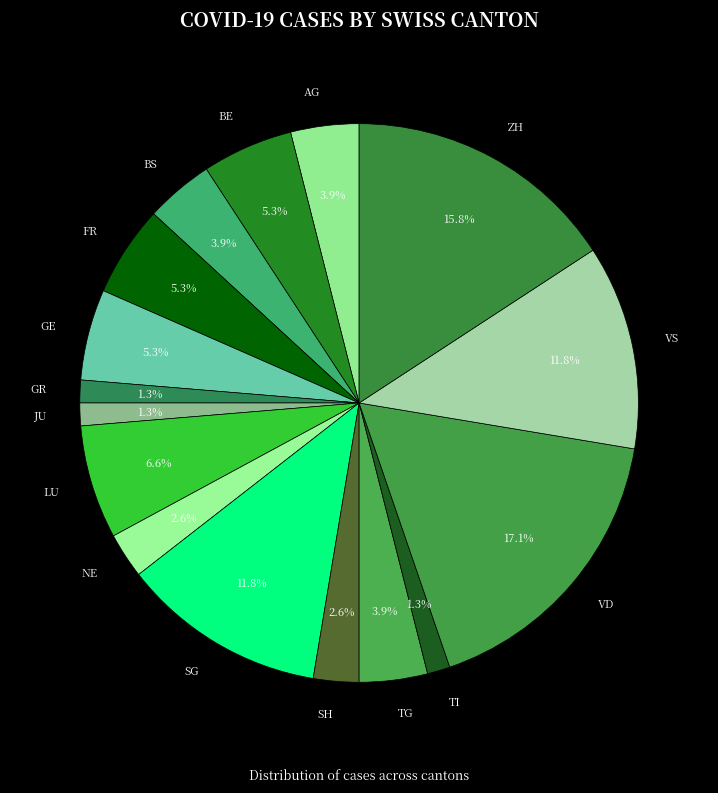

How many slices are in this pie chart?

16